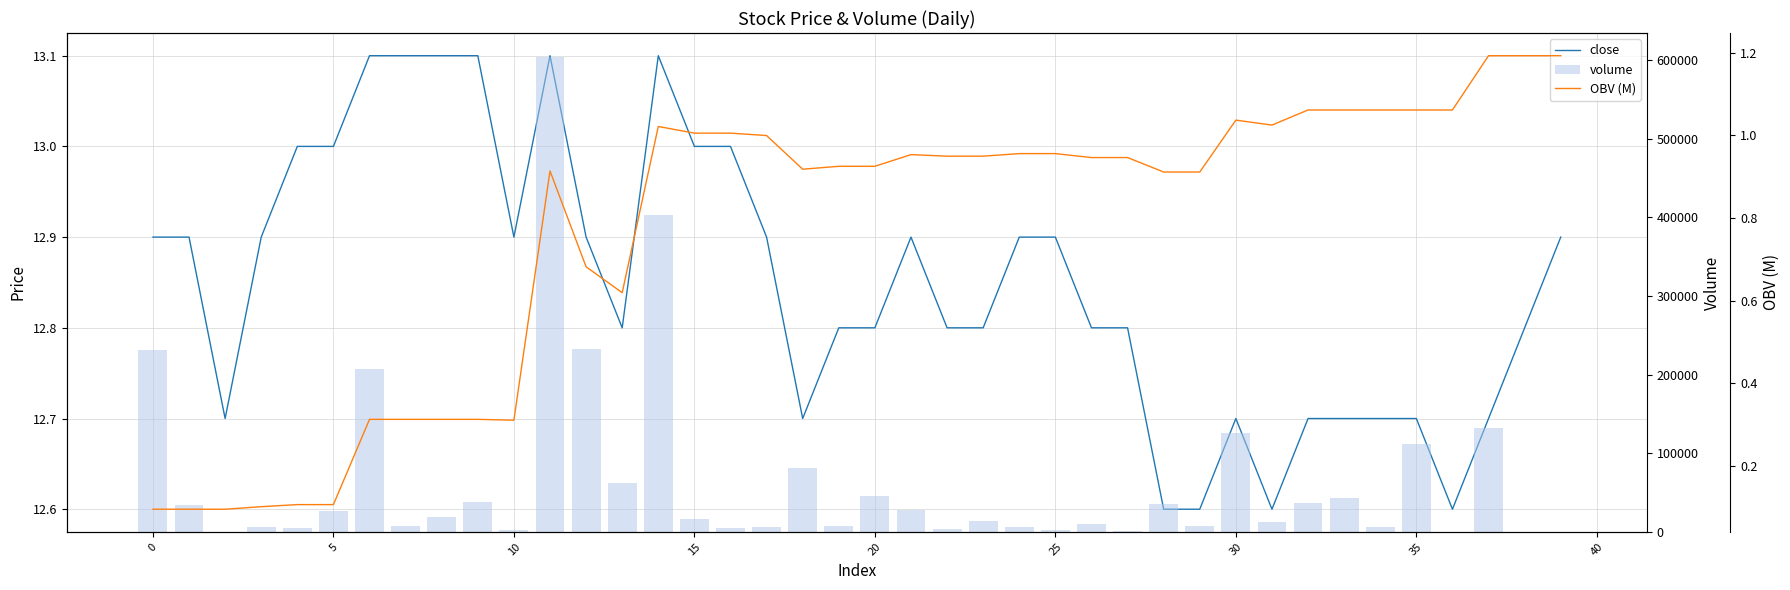

At how many categories does at least one series exceed 568472?

1